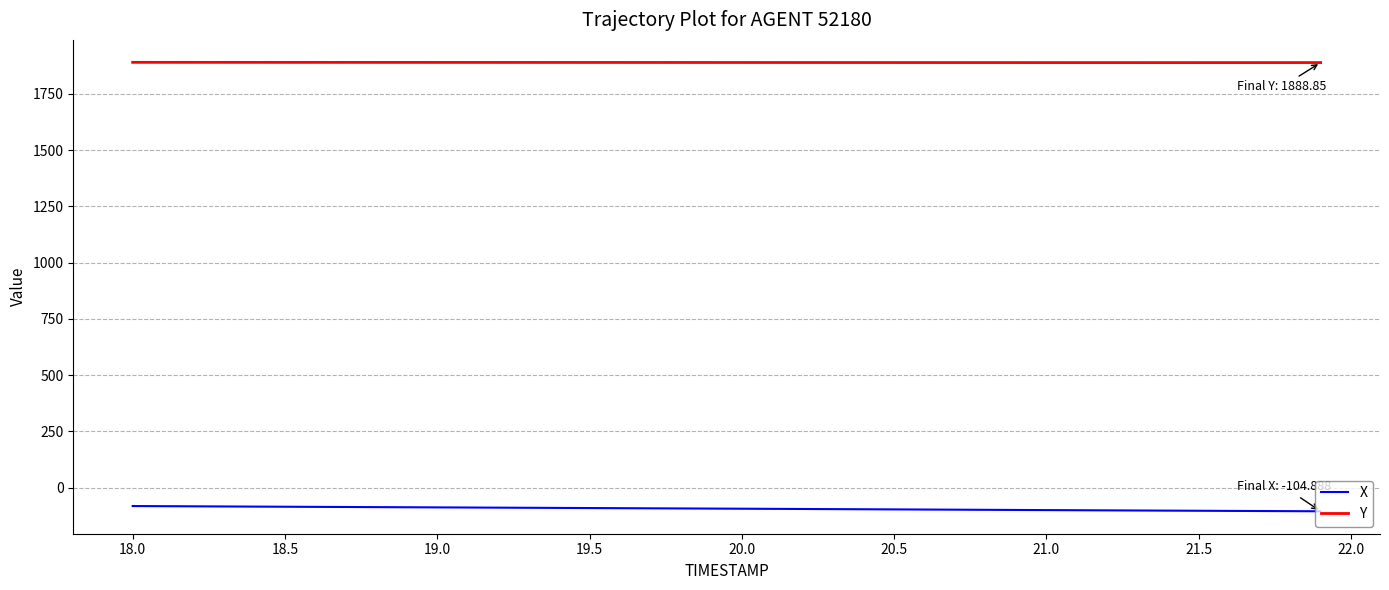

Which series has the largest total across all categories?

Y